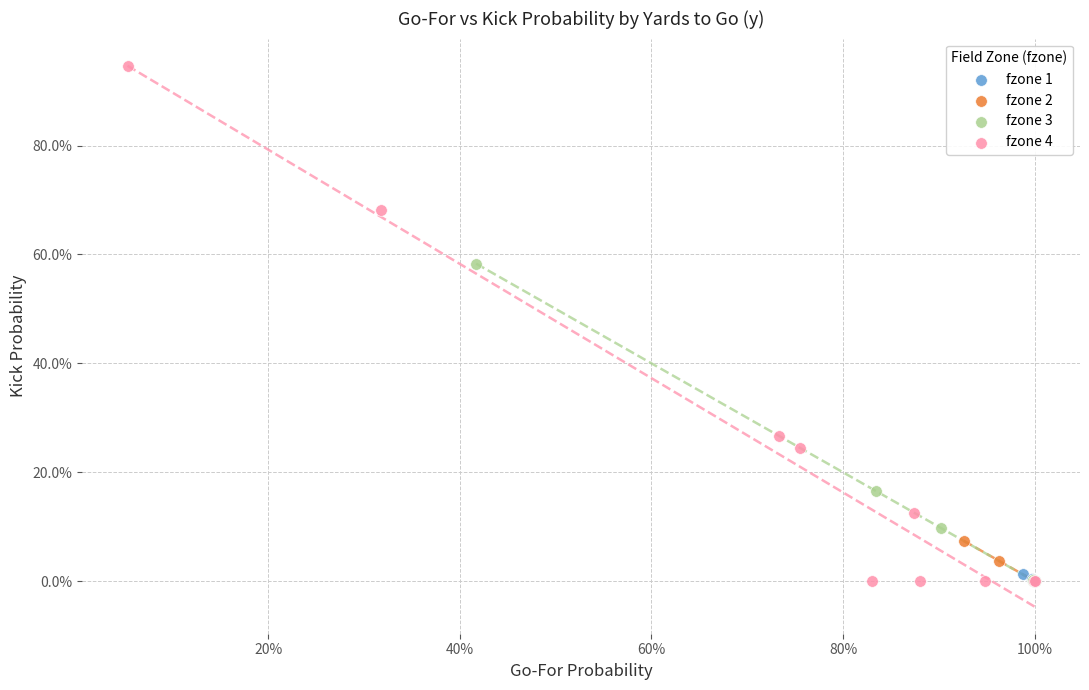

What are all the series names shown in the legend?

fzone 1, fzone 2, fzone 3, fzone 4